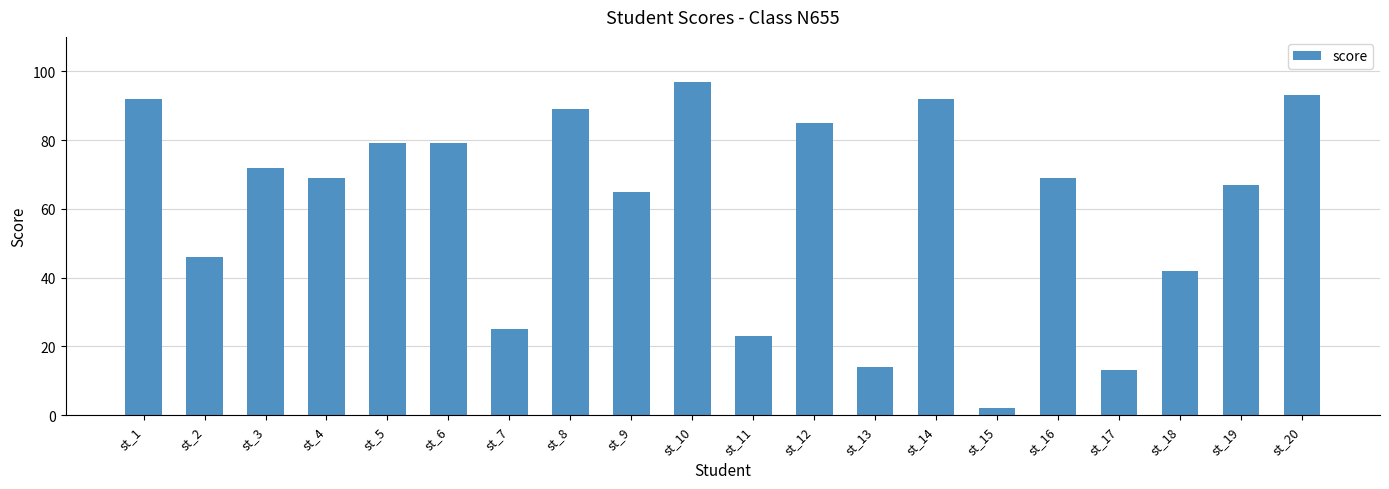

What is the difference between the maximum and minimum values?

95